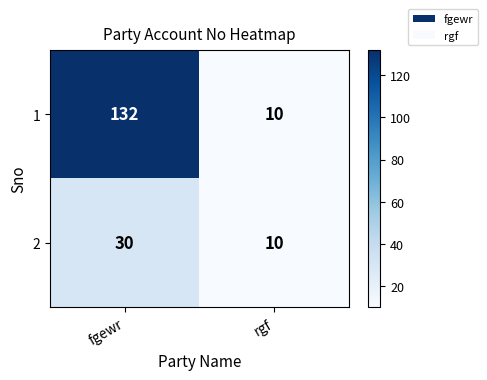

Reading left to right, list all the values displayed in this chart.

1: fgewr=132	rgf=10
2: fgewr=30	rgf=10